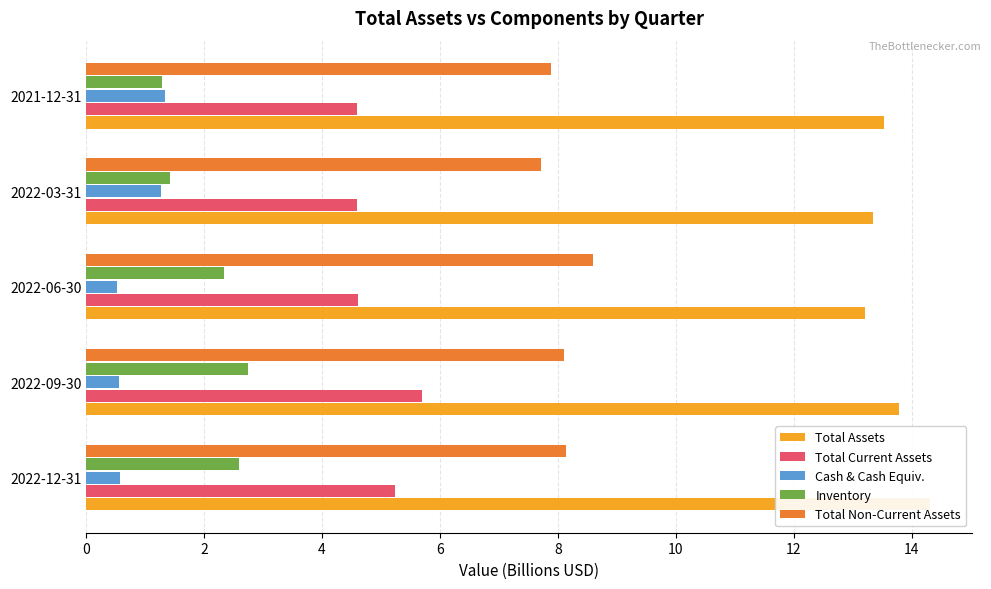

How many bars are there in each group?

5